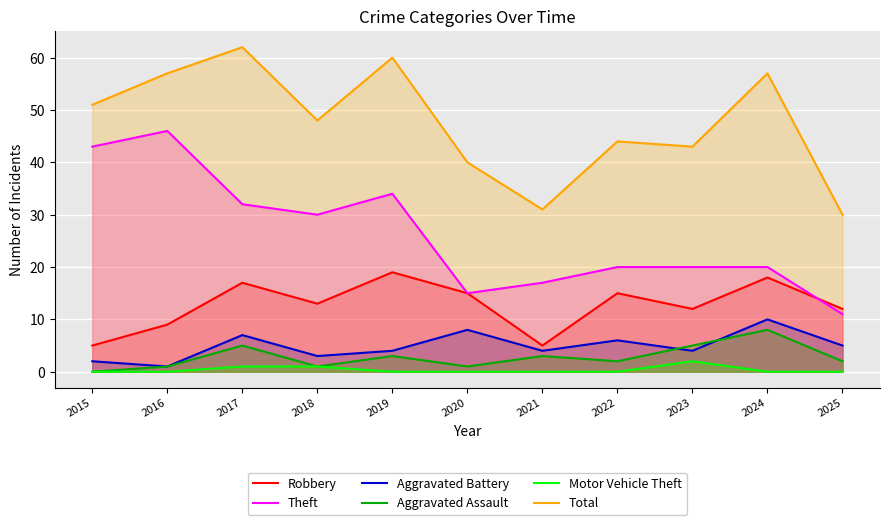

What value does the Aggravated Assault series have at 2023?

5